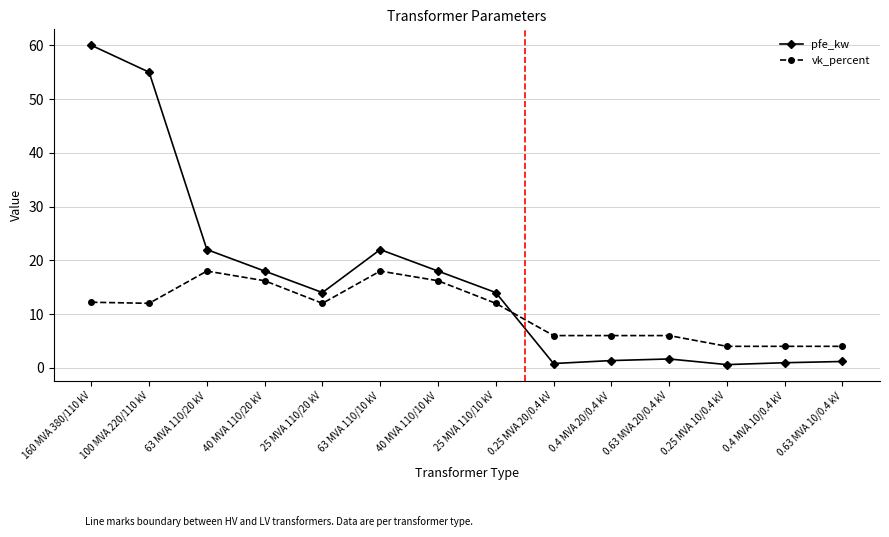

Is the value of vk_percent at 0.63 MVA 20/0.4 kV greater than the value of pfe_kw at 63 MVA 110/20 kV?

No